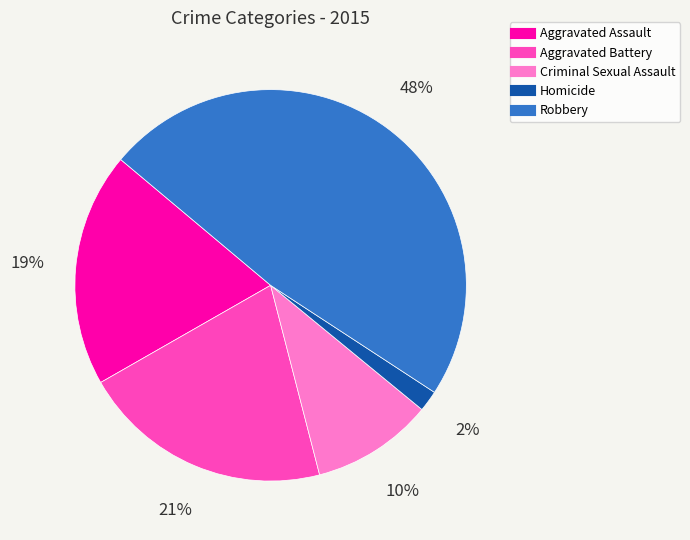

To the nearest percent, what is the combined percentage of Criminal Sexual Assault and Aggravated Battery?

31%